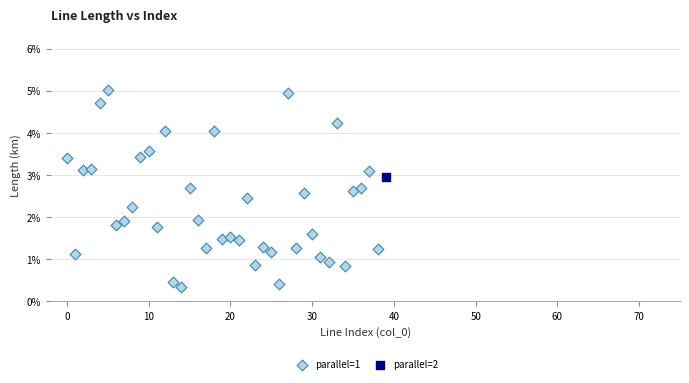

What are all the series names shown in the legend?

parallel=1, parallel=2